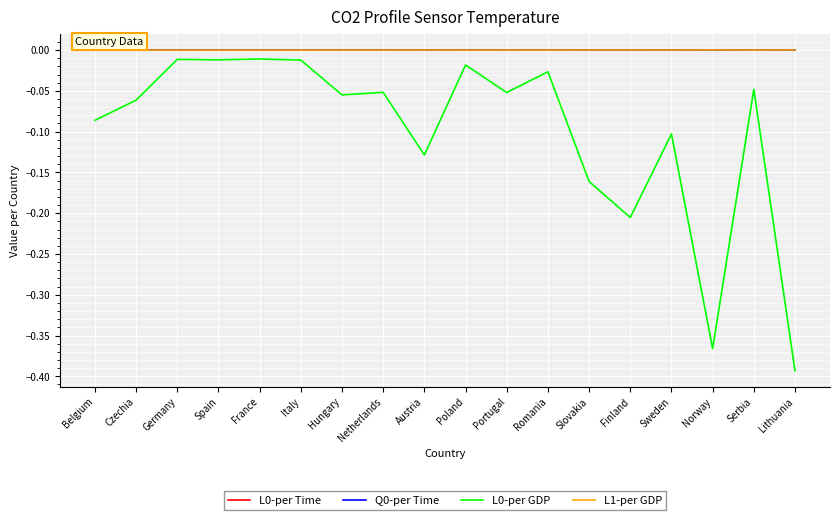

Is this an area chart (filled region under the line)?

No